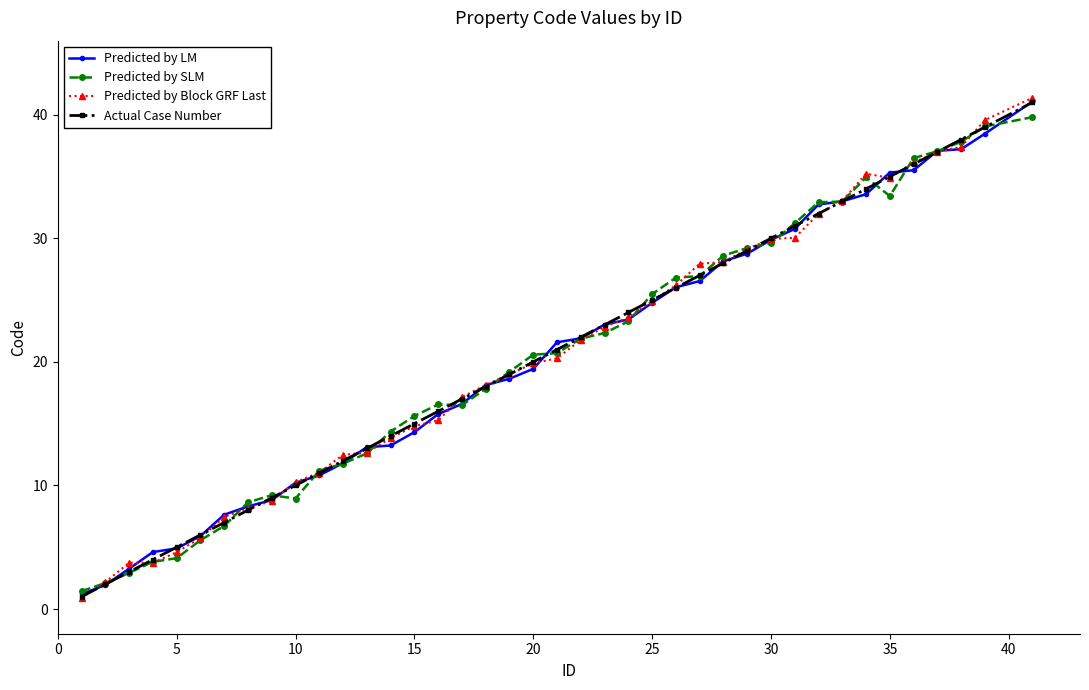

What is the difference between the maximum and minimum values in the Actual Case Number series?

40.0